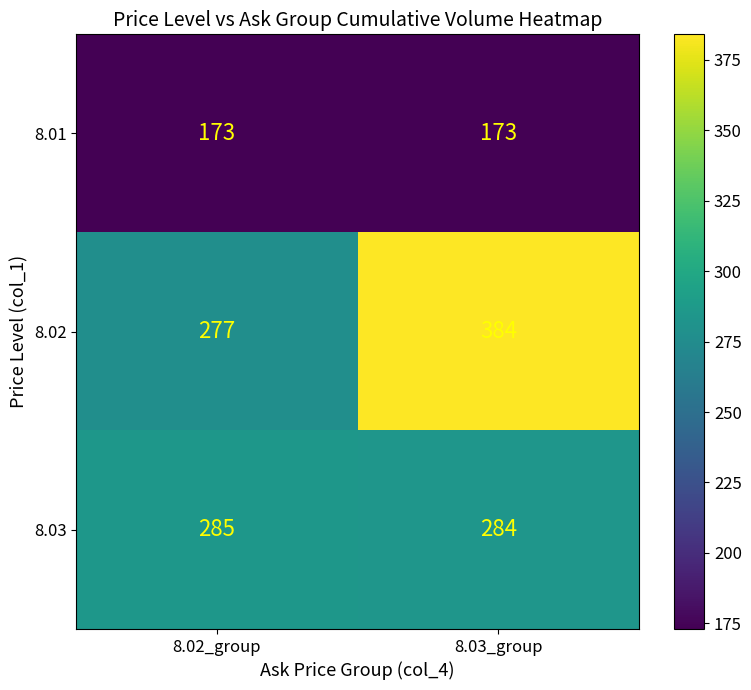

What is the spread (max minus min) of values at 8.02_group?

112